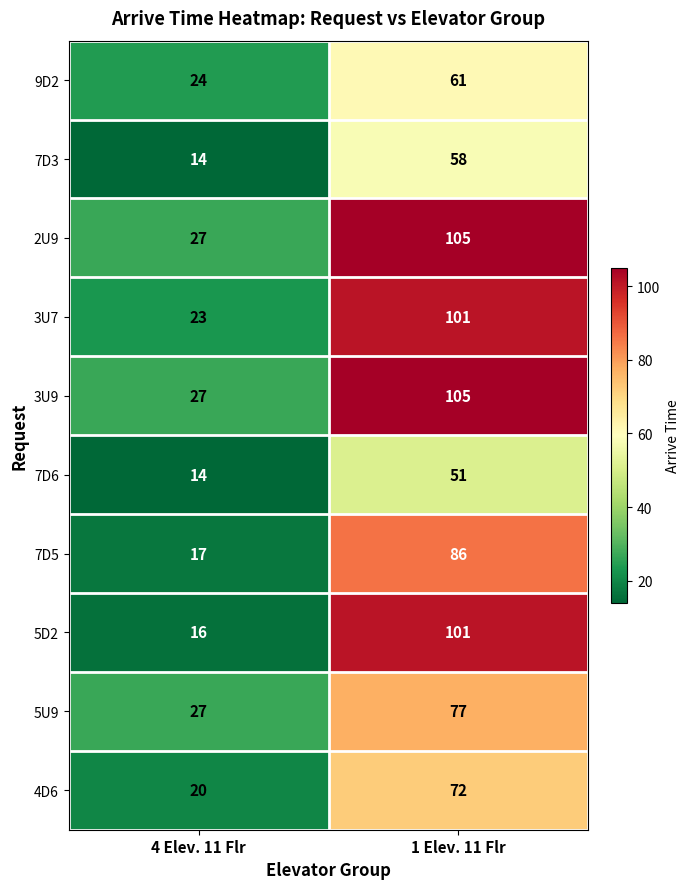

What is the average value of the 7D3 series?

36